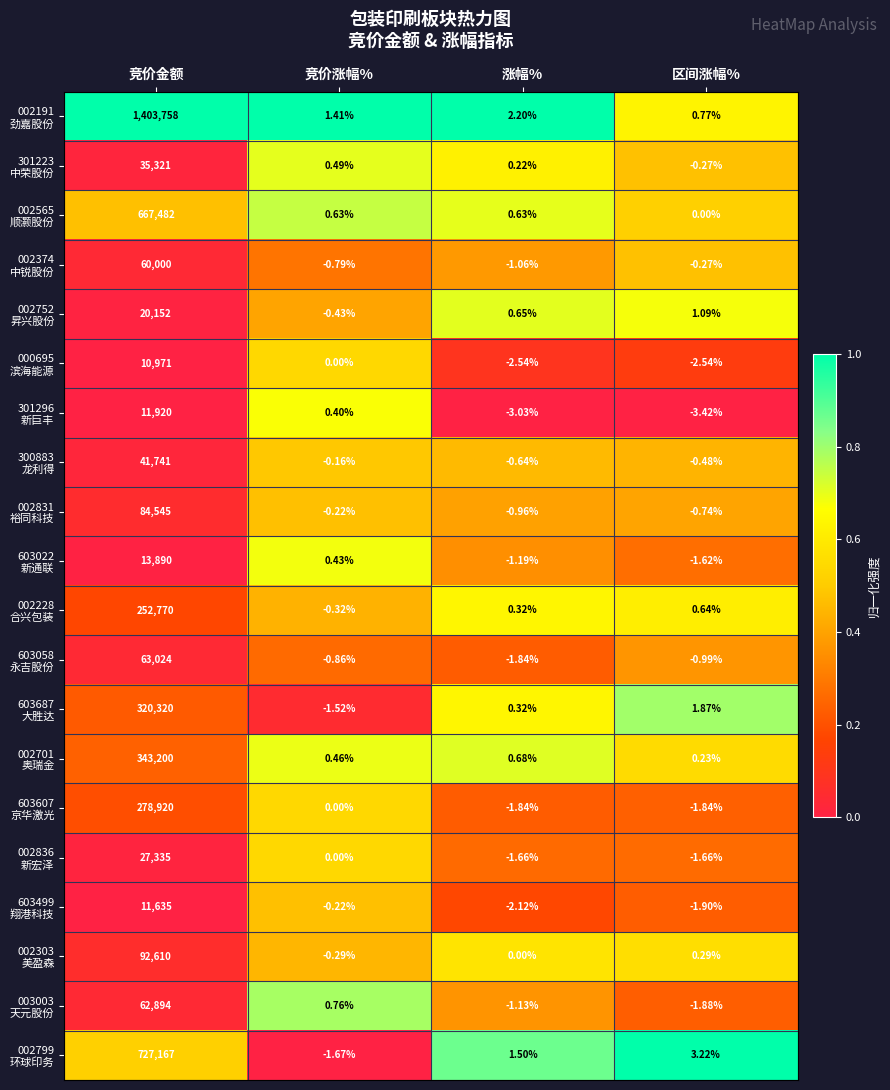

At which category does the chart reach its minimum across all series?

区间涨幅%